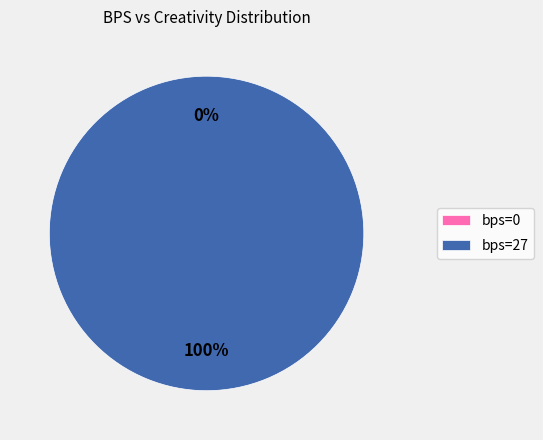

What is the largest slice in the pie chart?

27